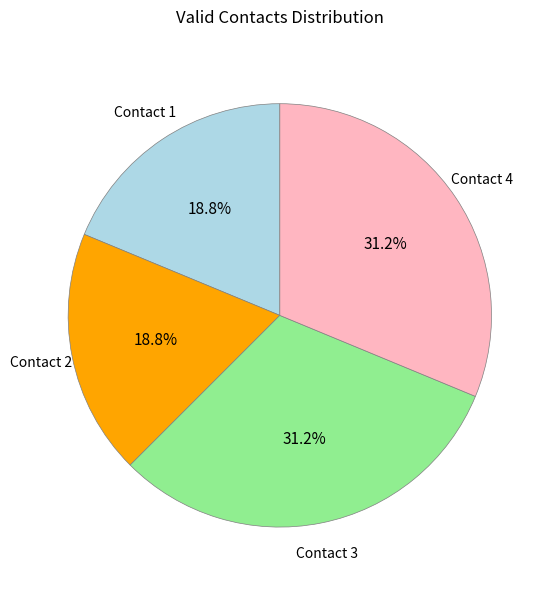

What is the total percentage of Contact 3 and Contact 1?

50.0%